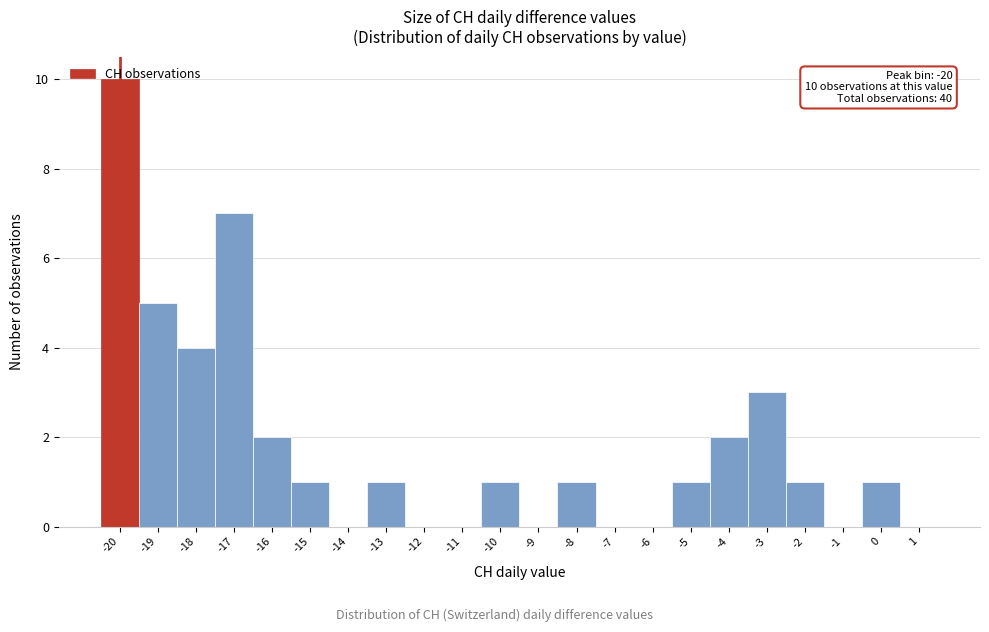

Which range on the x-axis has the tallest bar?

-20.5 to -19.5